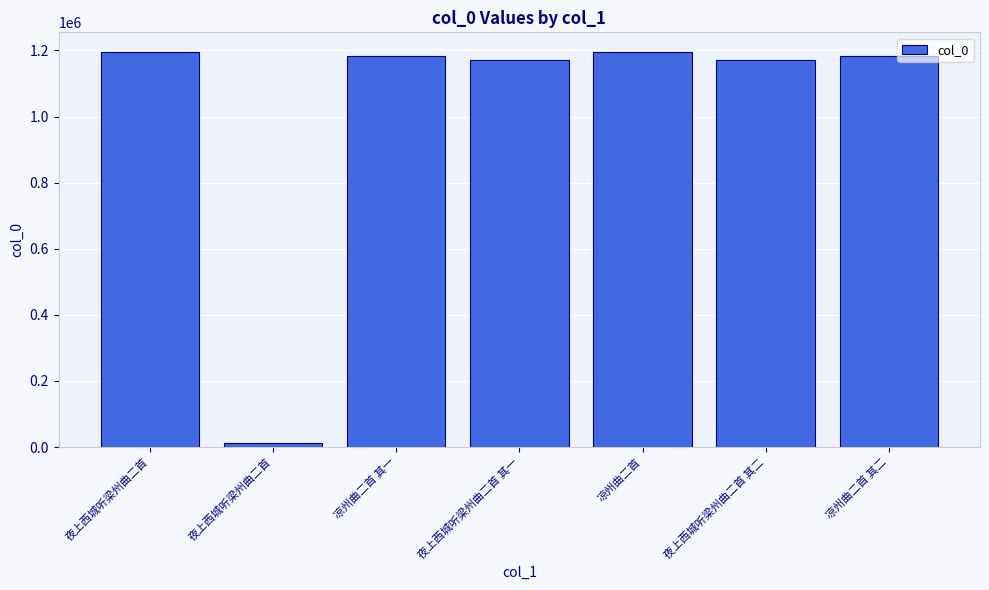

Read the value at 凉州曲二首, to the nearest 100.

1195100